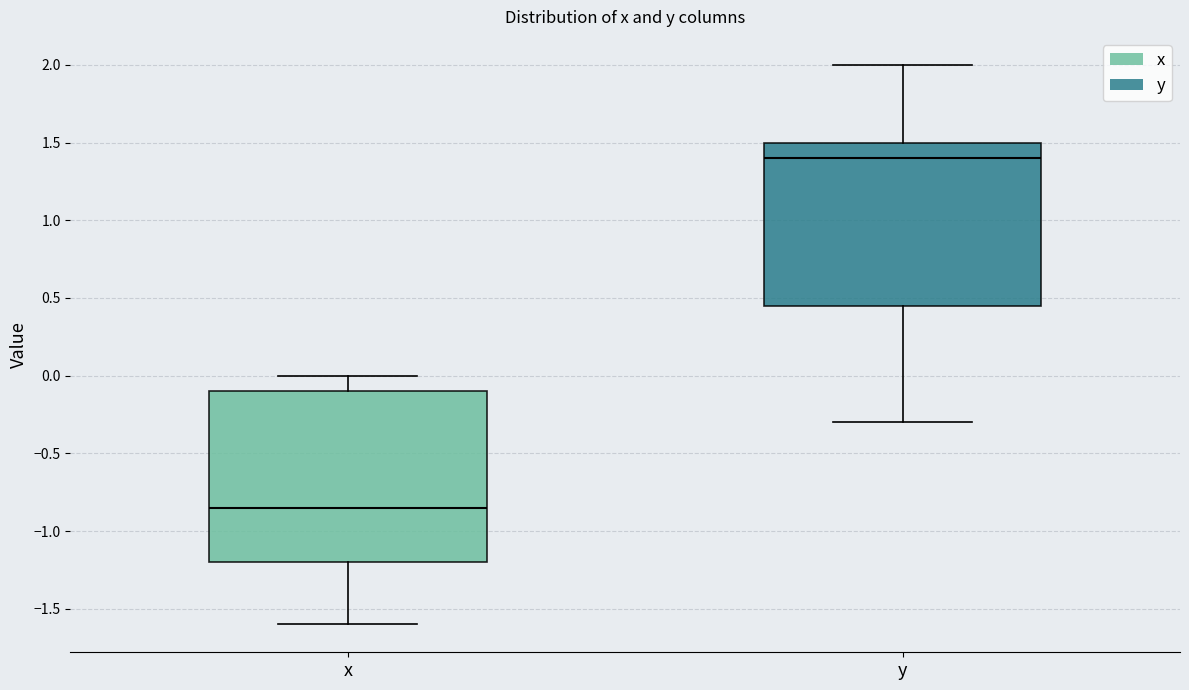

Reading left to right, transcribe this box plot: for each box, give where its median line is, the range the box spans, and where its two whiskers end, as read against the y-axis. The values are not printed on the chart, so give them approximately, as read against the axis.

x: median -0.85, box -1.20 to -0.10, whiskers -1.60 to 0.00
y: median 1.40, box 0.45 to 1.50, whiskers -0.30 to 2.00